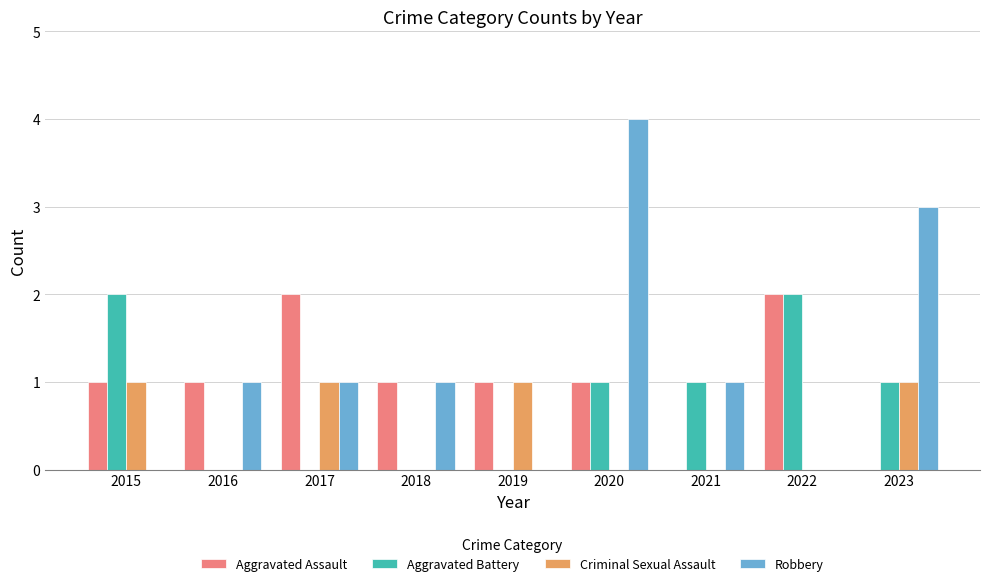

Which series changed the most between 2015 and 2018?

Aggravated Battery